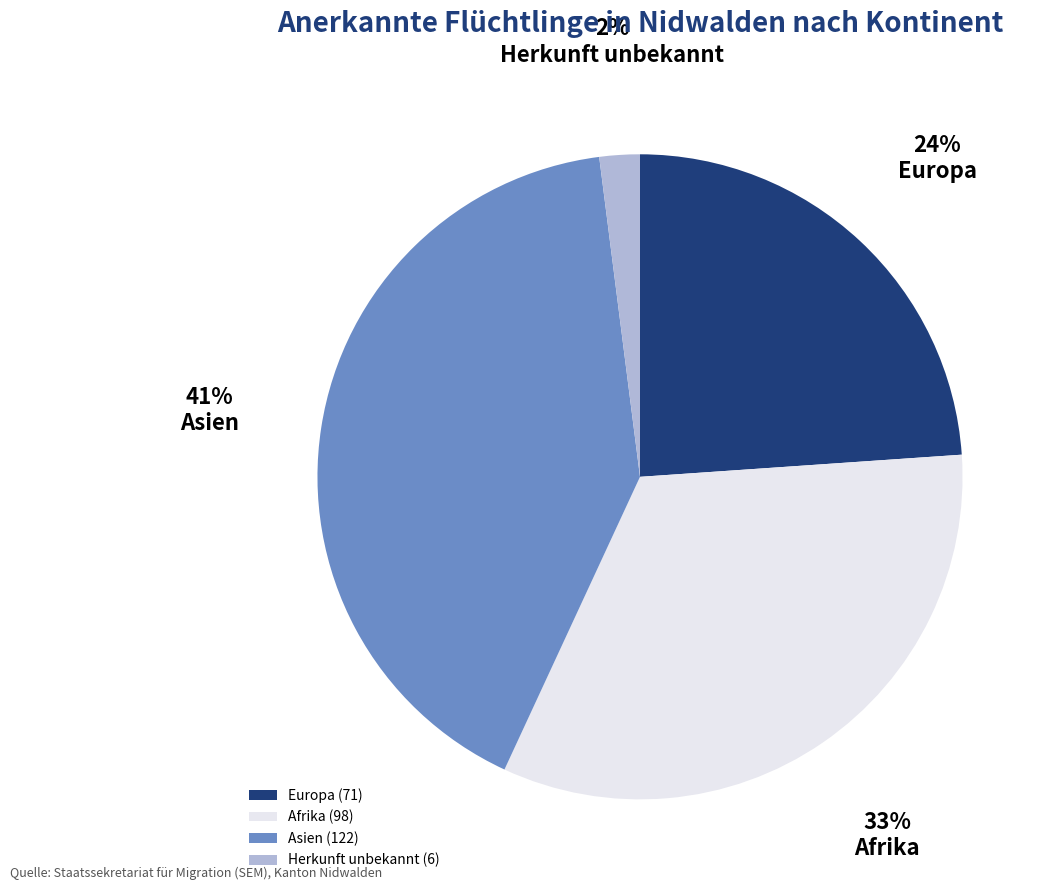

To the nearest percent, what is the difference between the largest and smallest slice percentages?

39%